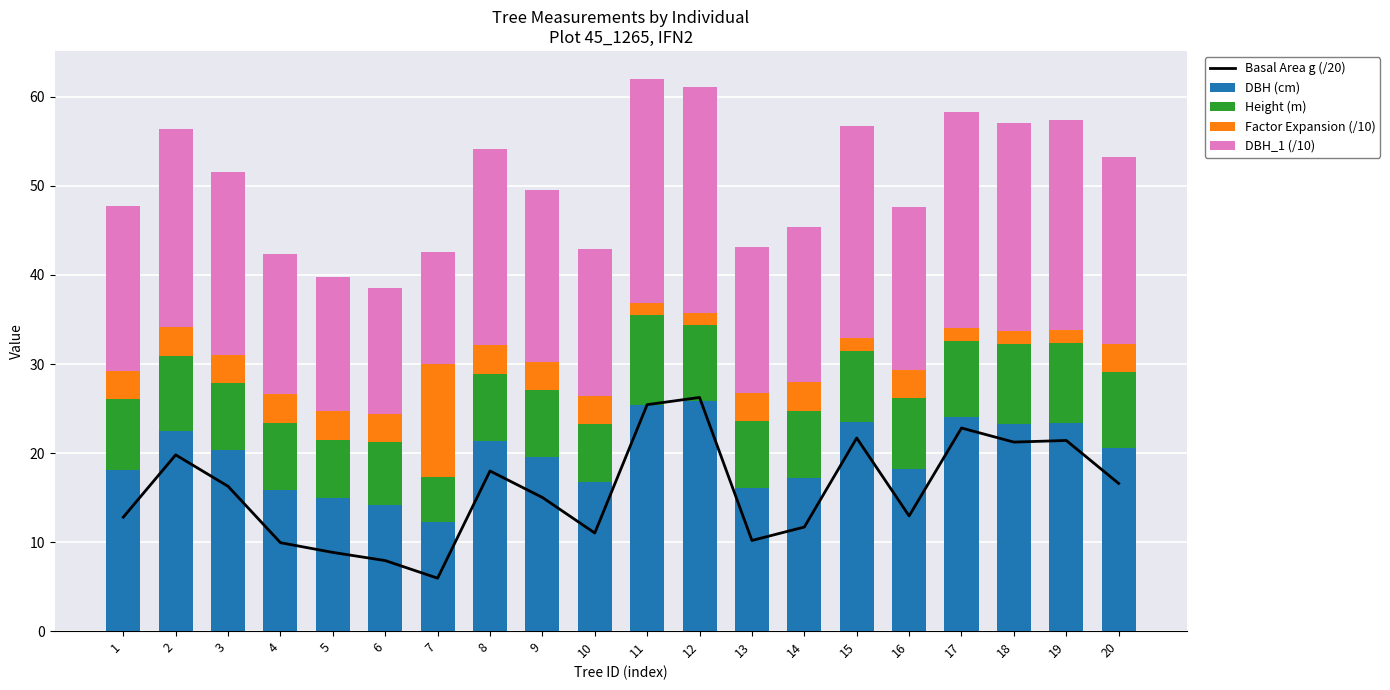

The Height (m) series shows 10.0 at 11. True or false?

True